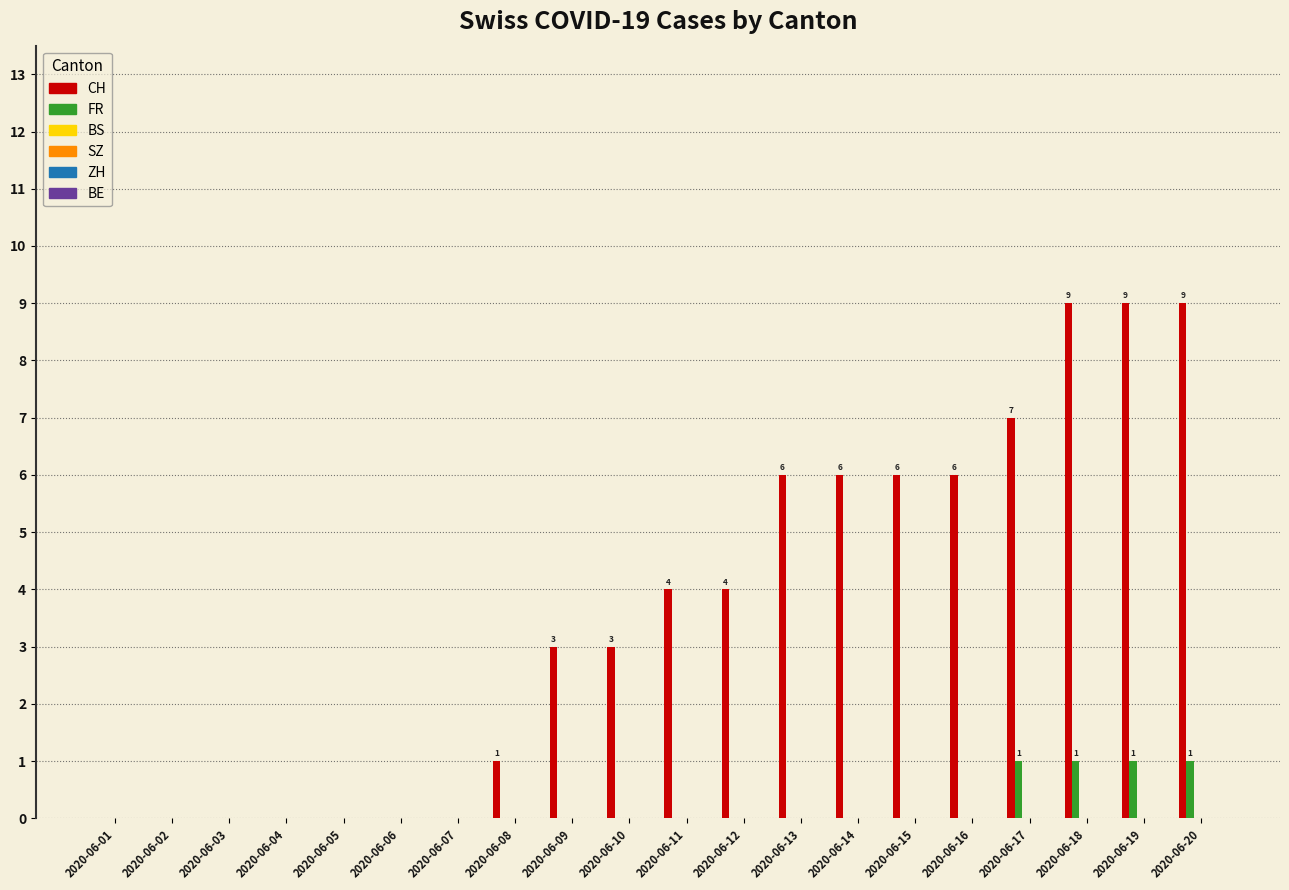

What is the sum of all FR values?

4